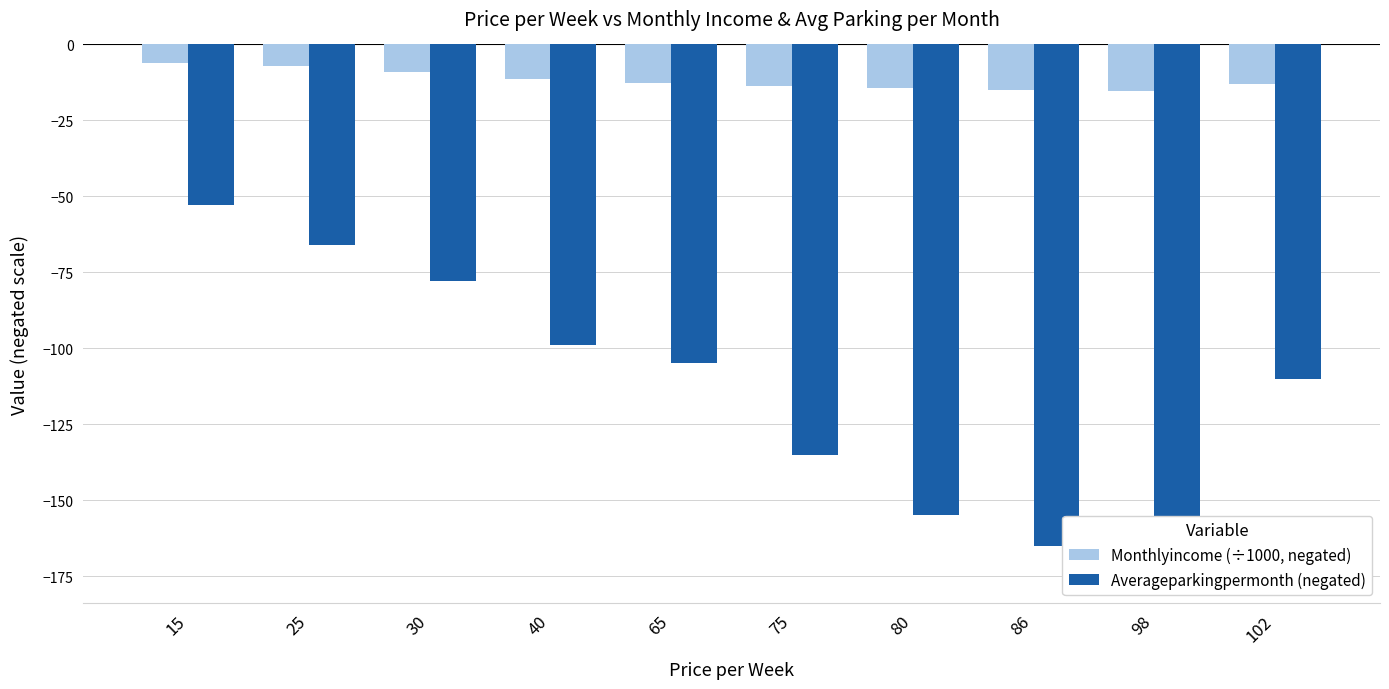

Is the value of Monthlyincome (÷1000, negated) at 15 greater than the value of Averageparkingpermonth (negated) at 15?

Yes